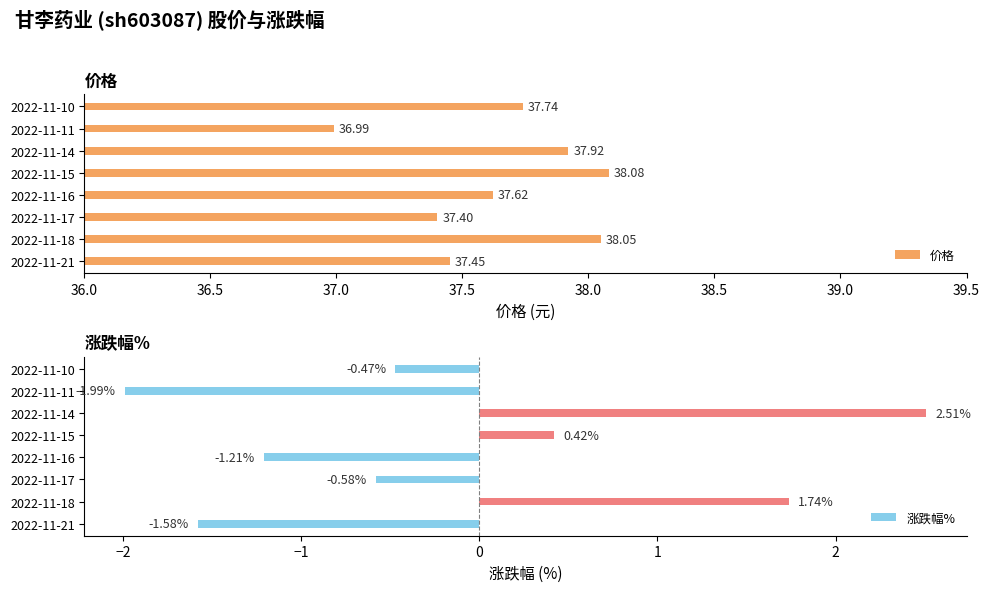

What is the difference between the maximum and minimum values in the 涨跌幅% series?

4.5